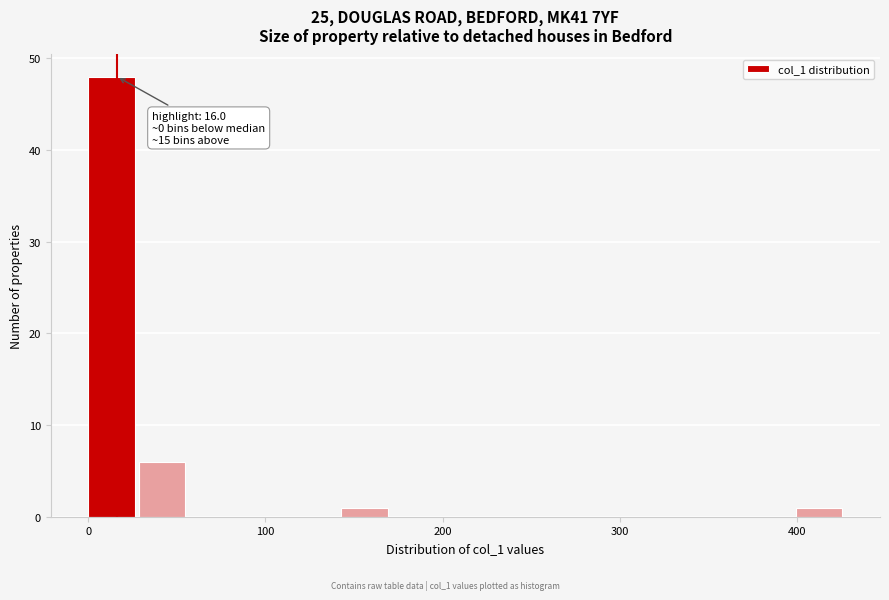

Around what value on the x-axis is the tallest bar? Give the approximate position of its centre, as read against the axis.

10